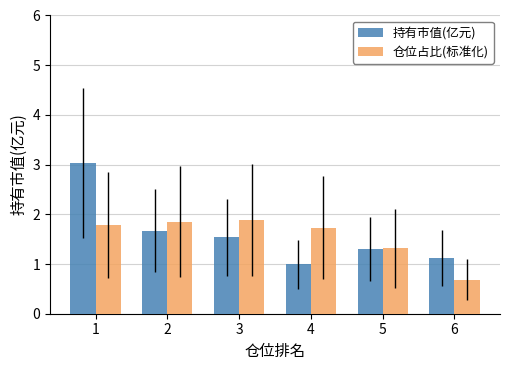

Reading left to right, transcribe all the data shown in this chart.

持有市值(亿元): 3.0	1.7	1.5	1.0	1.3	1.1
仓位占比(标准化): 1.8	1.9	1.9	1.7	1.3	0.7